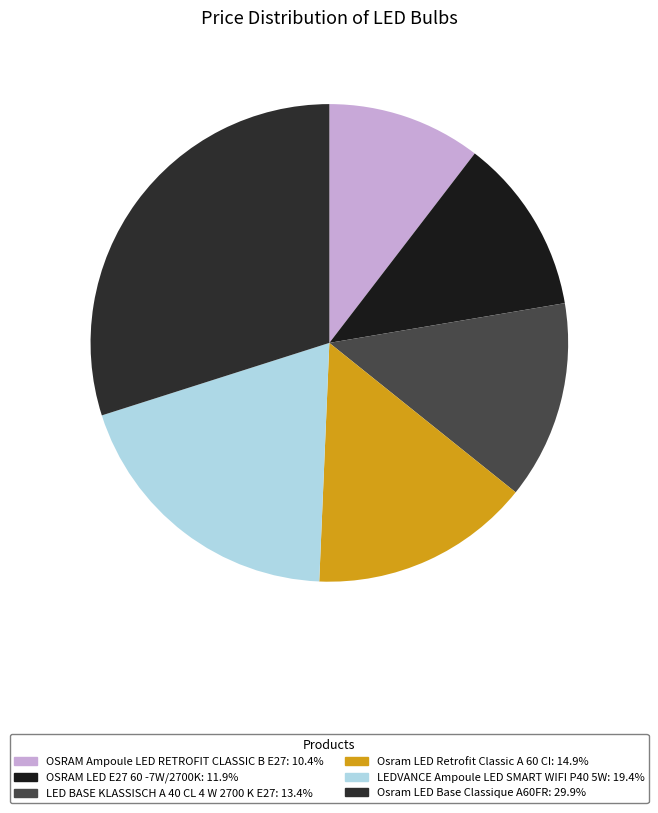

Which slice is the smallest?

OSRAM Ampoule LED RETROFIT CLASSIC B E27